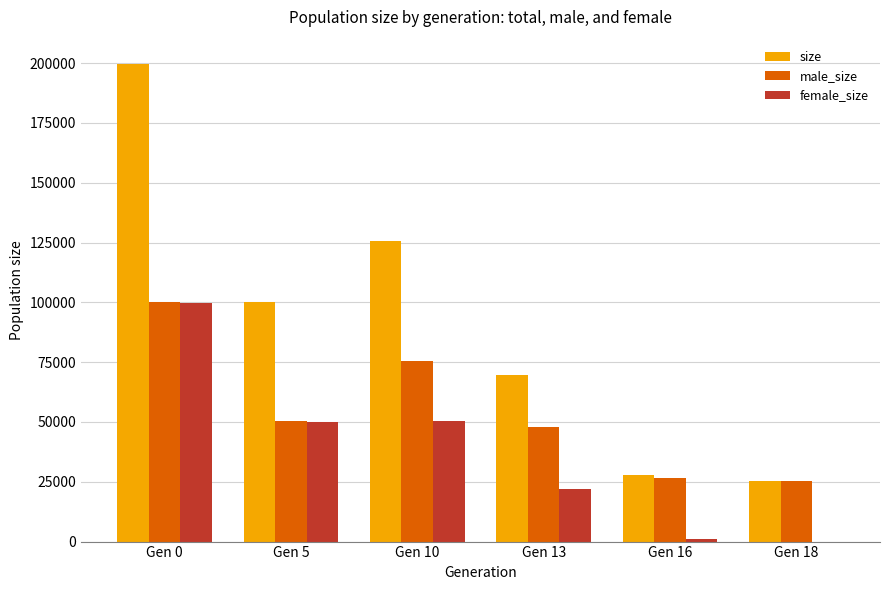

Are the bars horizontal?

No